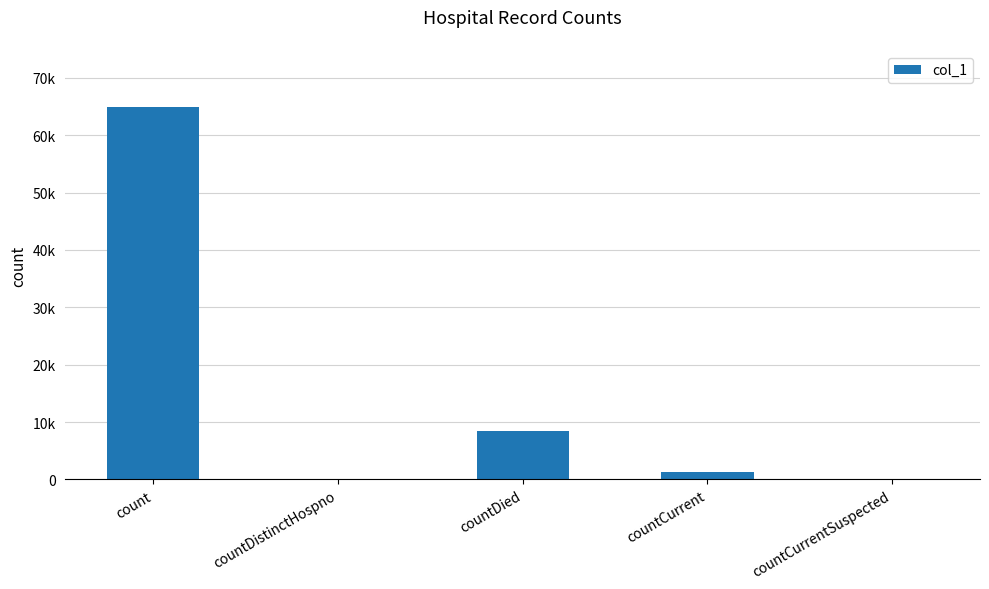

Which label corresponds to the largest value in the chart?

count